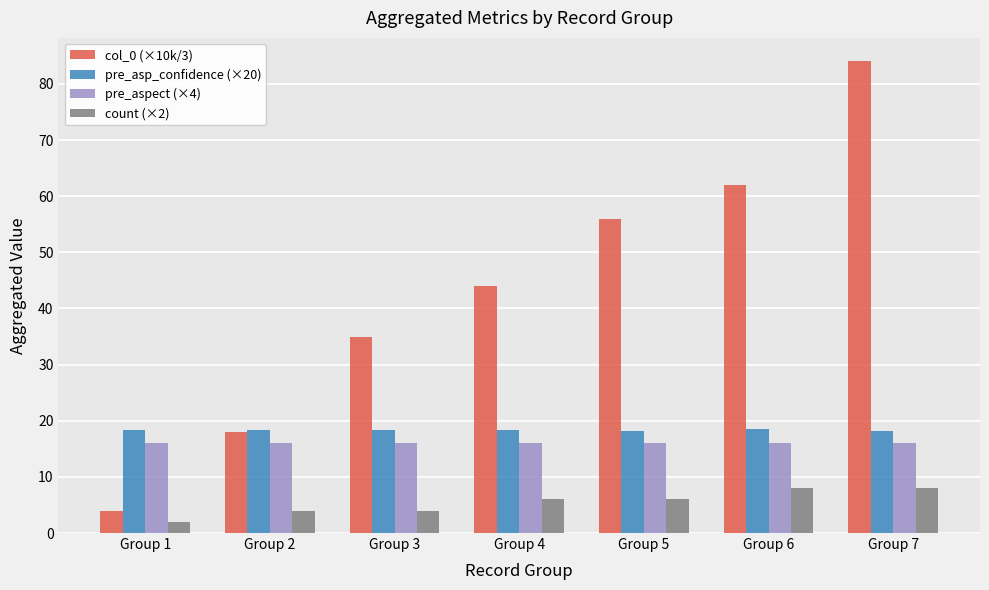

What is the spread (max minus min) of values at Group 1?

16.4